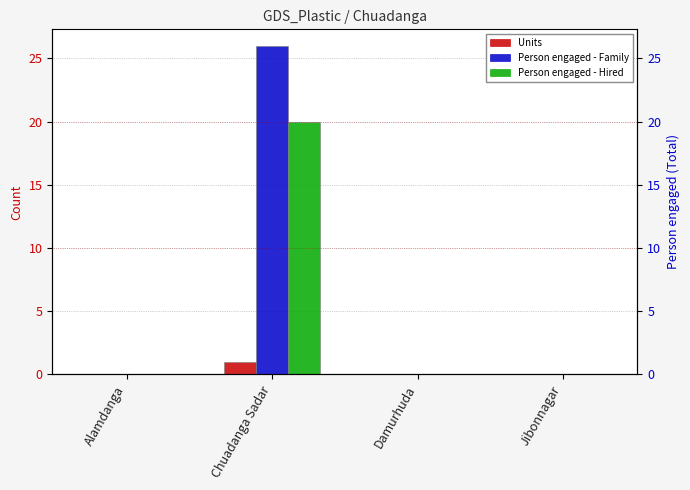

Rank the series by their average value, from lowest to highest.

Units, Person engaged - Hired, Person engaged - Family